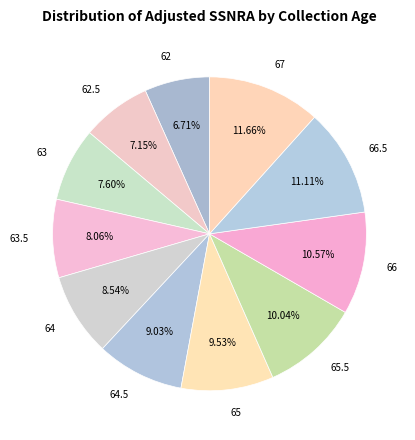

How many segments does this pie chart have?

11